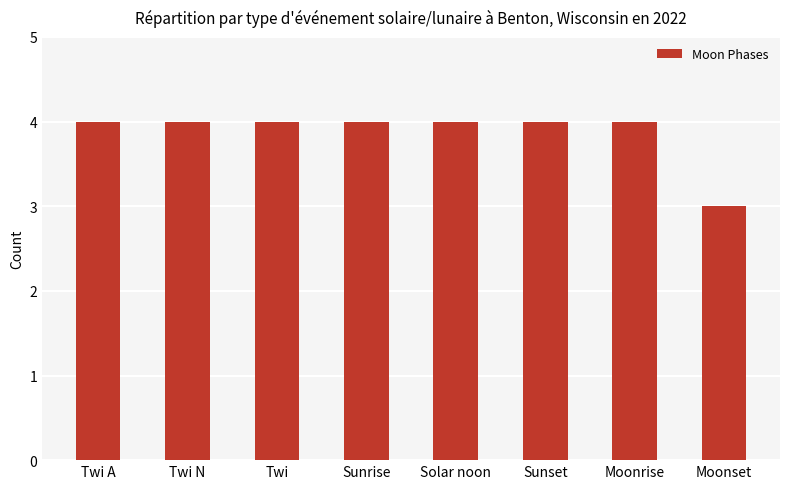

What position from the right is Twi?

6